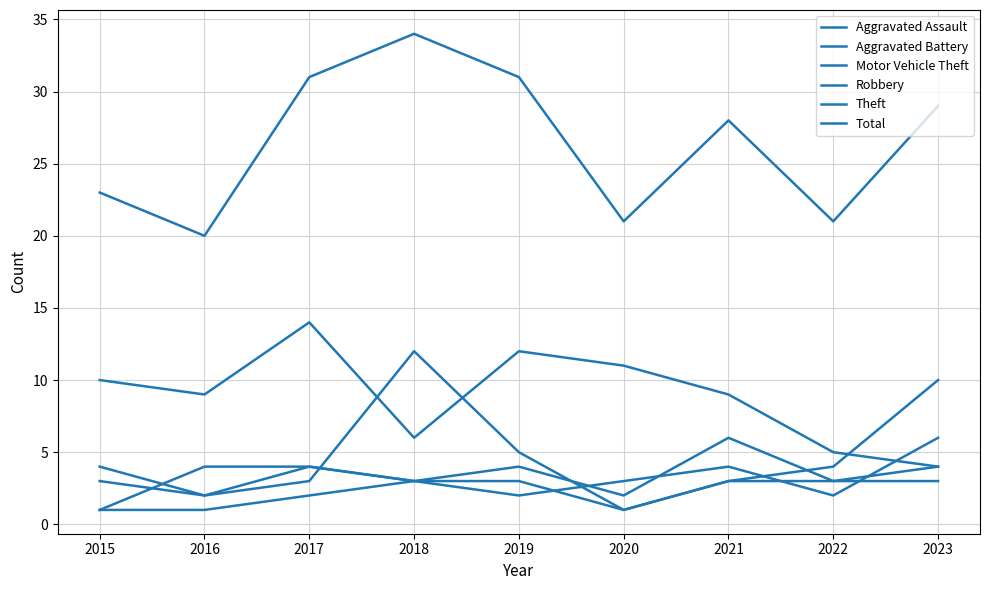

Reading left to right, what are all the values shown in this chart?

Aggravated Assault: 1	1	2	3	3	1	3	3	3
Aggravated Battery: 4	2	4	3	4	2	6	3	4
Motor Vehicle Theft: 3	2	3	12	5	1	3	4	10
Robbery: 1	4	4	3	2	3	4	2	6
Theft: 10	9	14	6	12	11	9	5	4
Total: 23	20	31	34	31	21	28	21	29